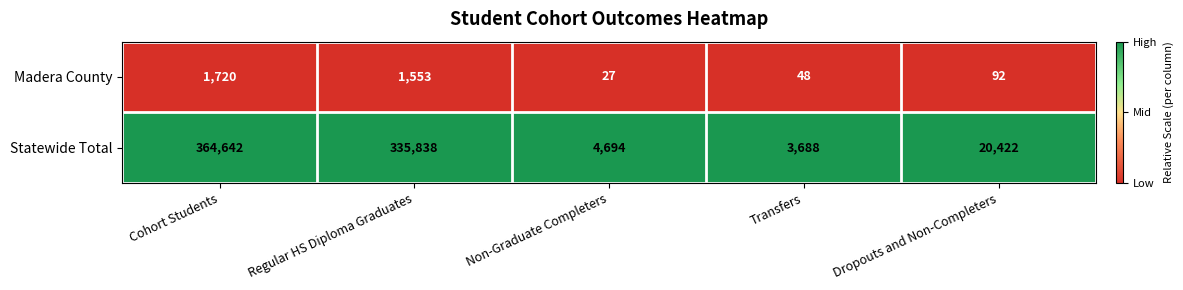

At which category is the sum across all series the highest?

Cohort Students